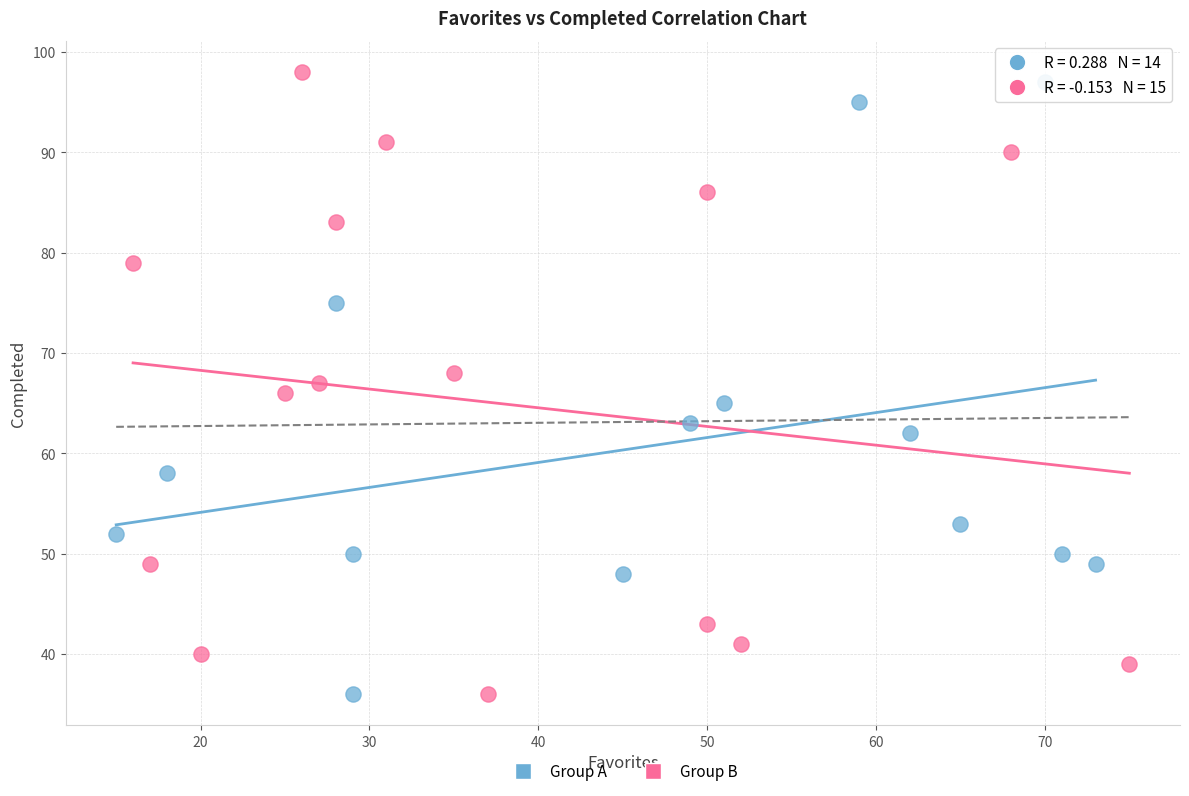

Which series contains the highest Y value?

Group B